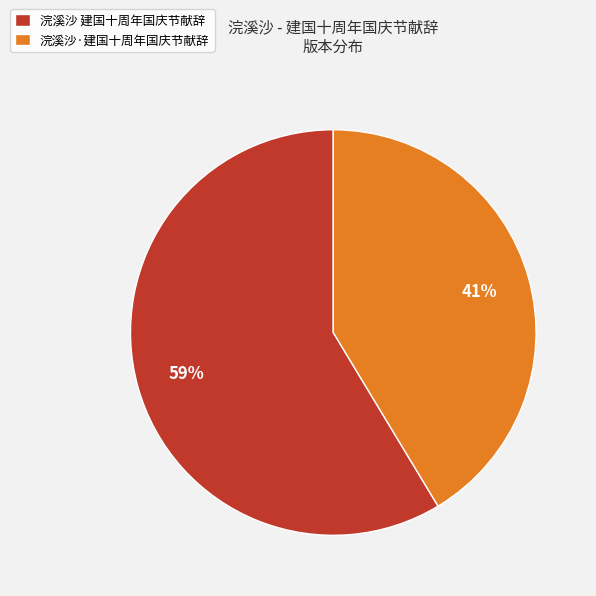

How many segments does this pie chart have?

2